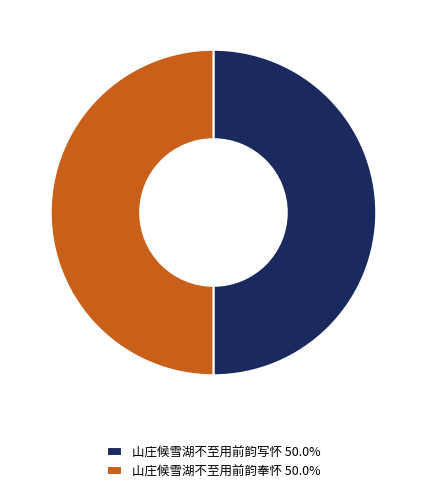

Do 山庄候雪湖不至用前韵奉怀 50.0% and 山庄候雪湖不至用前韵写怀 50.0% together represent more than half of the pie?

Yes